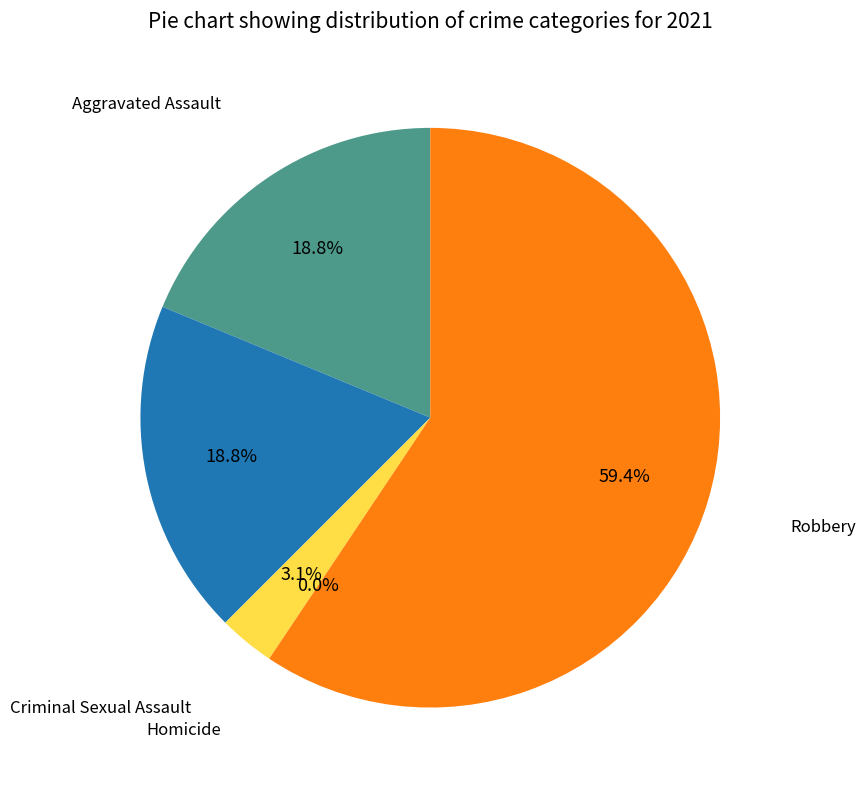

Between Aggravated Battery and Aggravated Assault, which is larger?

Aggravated Battery